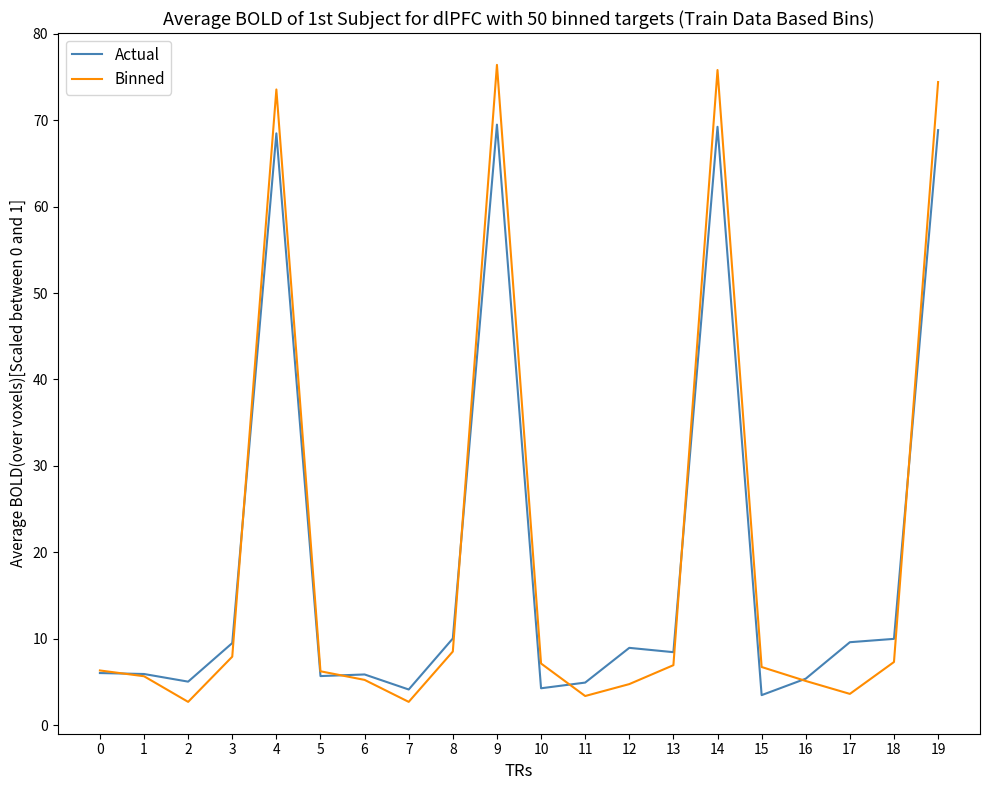

How many interior local valleys does the Binned series have?

4